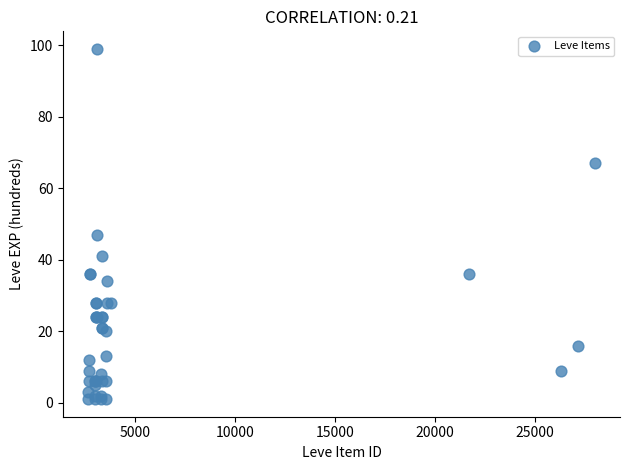

What Y value in the scatter plot is closest to 50?

47